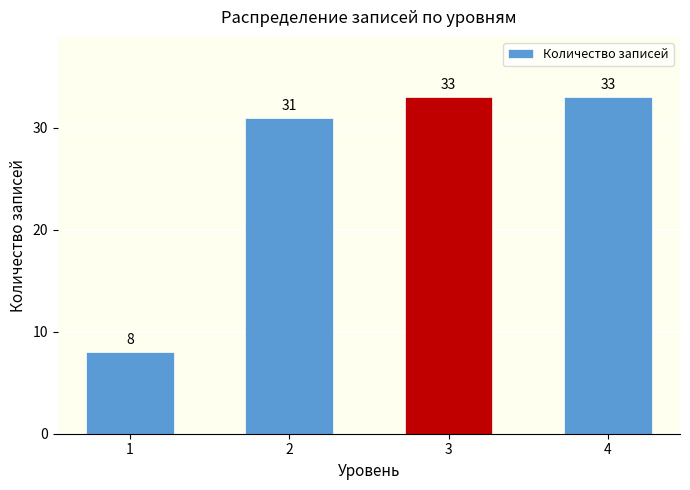

What is the greatest value displayed?

33